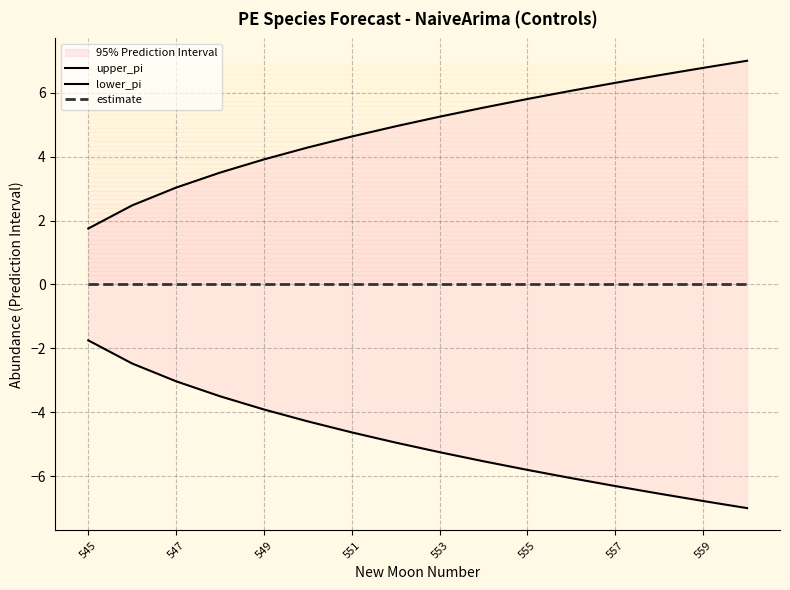

Rank the series by their average value, from highest to lowest.

upper_pi, estimate, lower_pi